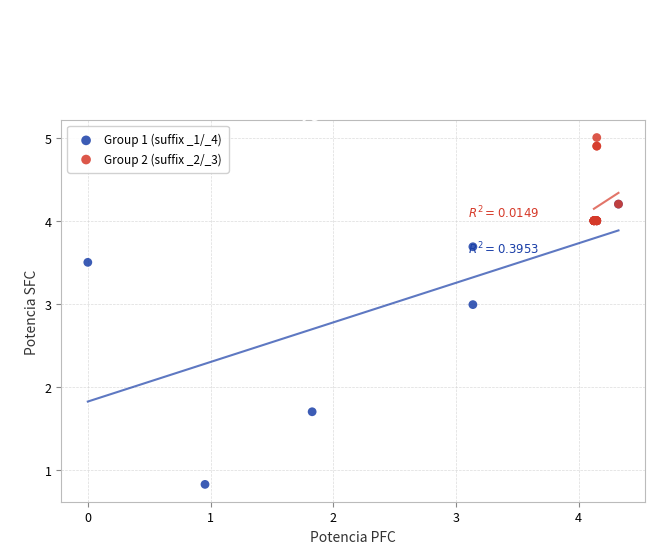

Which series has the widest spread of Y values?

Group 1 (suffix _1/_4)